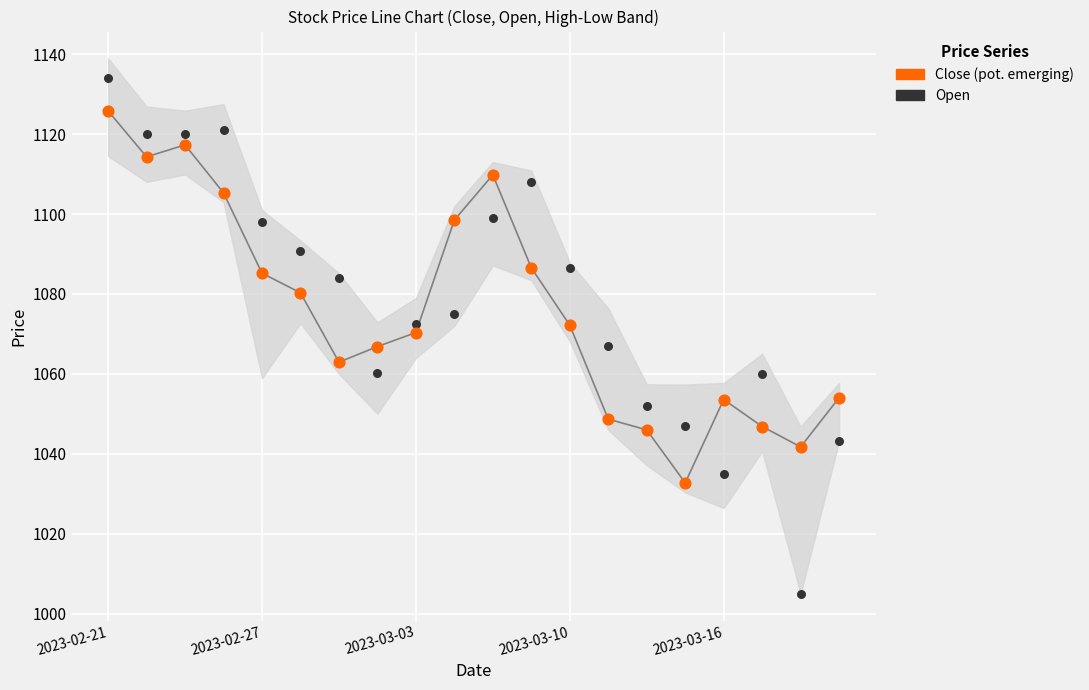

Across all data points, what is the range of Y values (max minus min)?

129.0